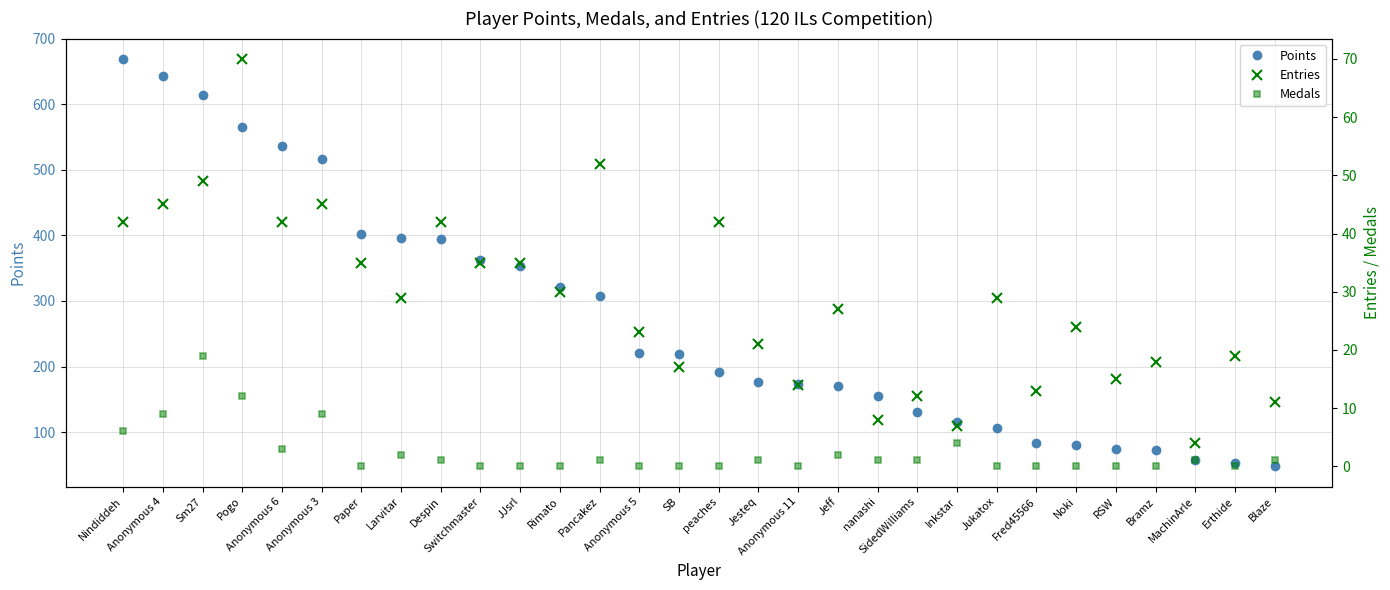

What is the total value across all series at Erthide?

72